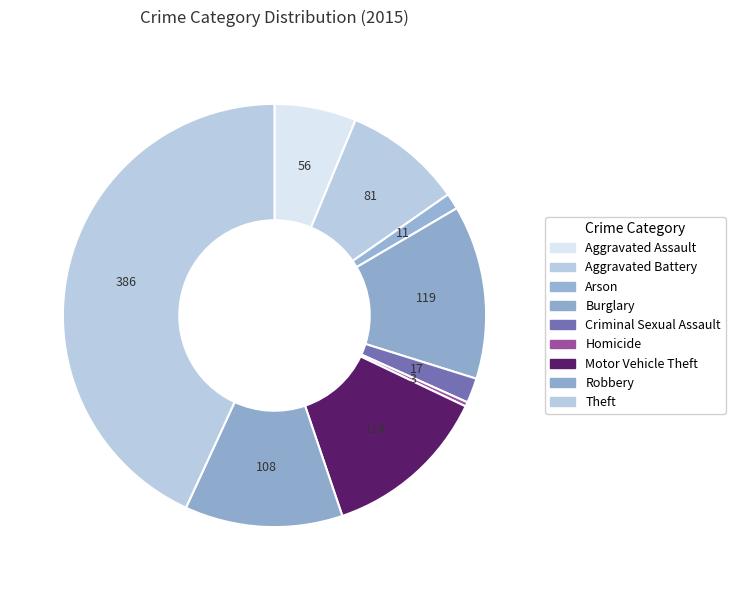

Rank the categories by value from lowest to highest.

Homicide, Arson, Criminal Sexual Assault, Aggravated Assault, Aggravated Battery, Robbery, Motor Vehicle Theft, Burglary, Theft